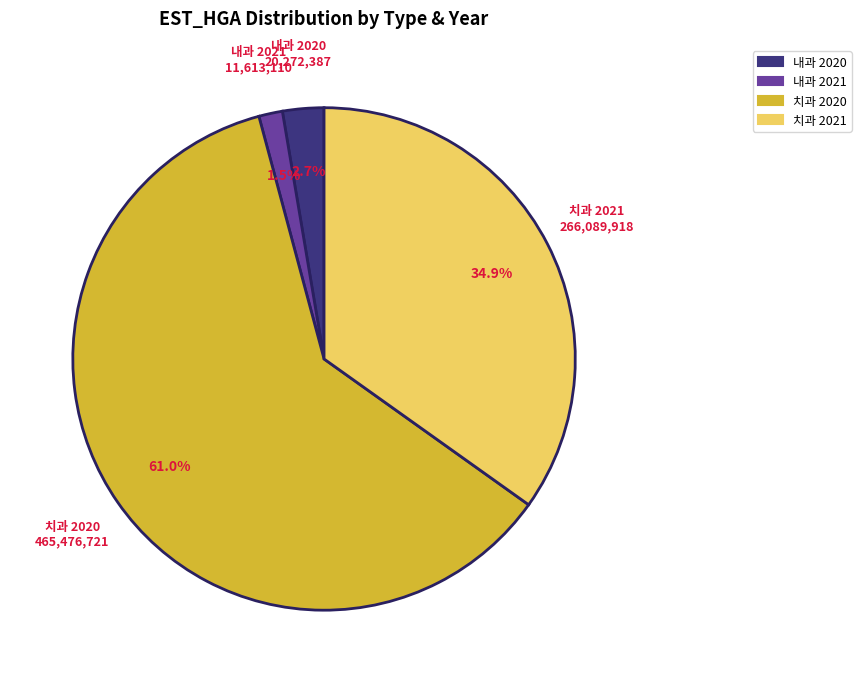

How much of the chart is everything except 내과 2020?

97.3%